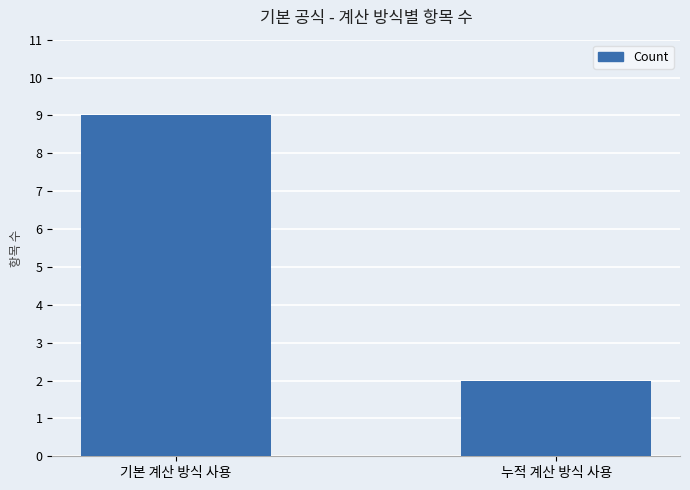

What is the smallest value displayed?

2